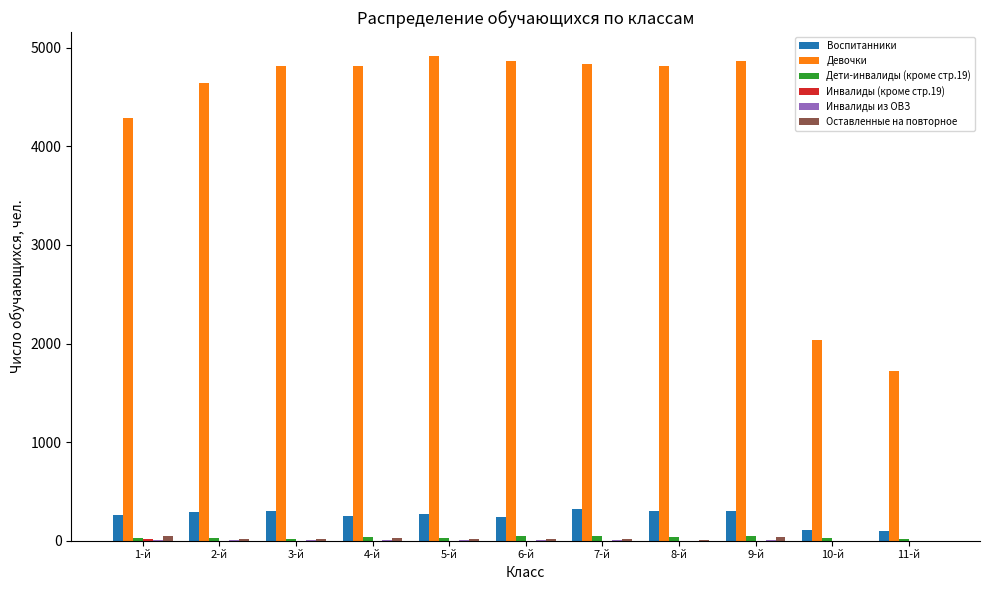

Which series changed the most between 7-й and 10-й?

Девочки